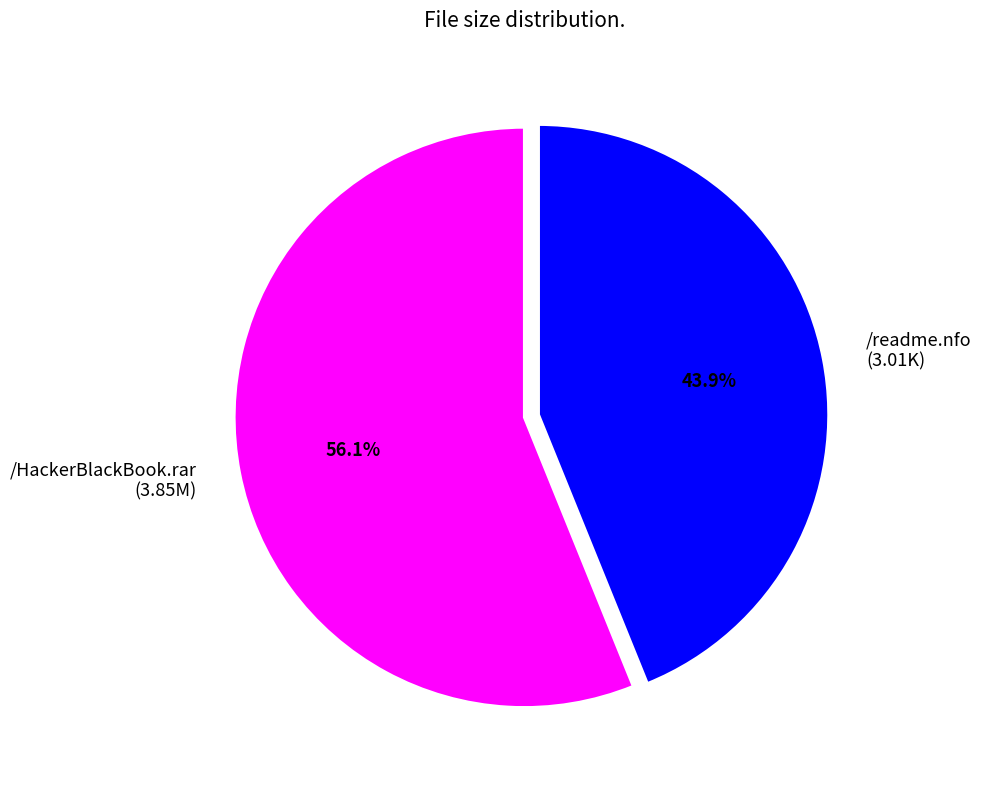

What is the majority slice?

/HackerBlackBook.rar